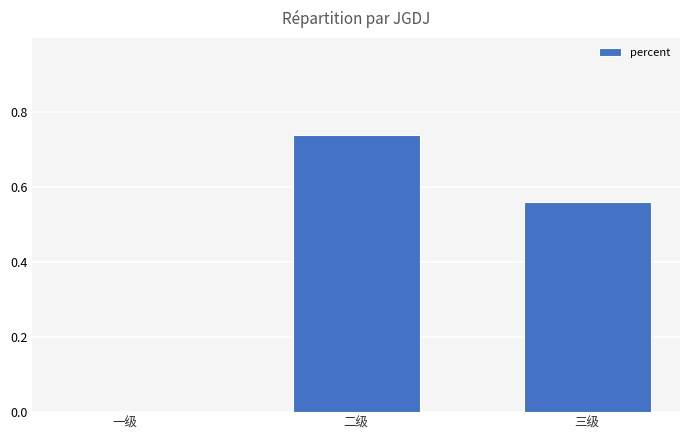

What is the sum of all values?

1.3